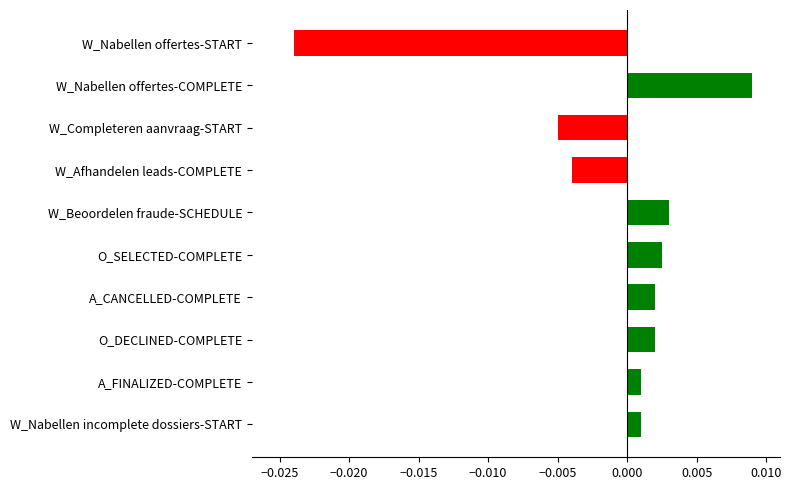

Which has a higher value, W_Beoordelen fraude-SCHEDULE or W_Nabellen incomplete dossiers-START?

W_Beoordelen fraude-SCHEDULE